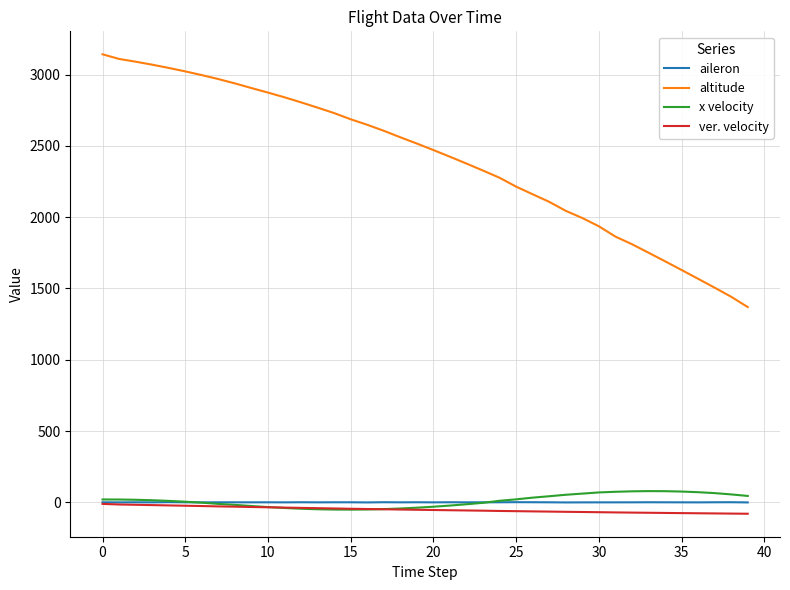

True or false: aileron and altitude cross at least once.

False